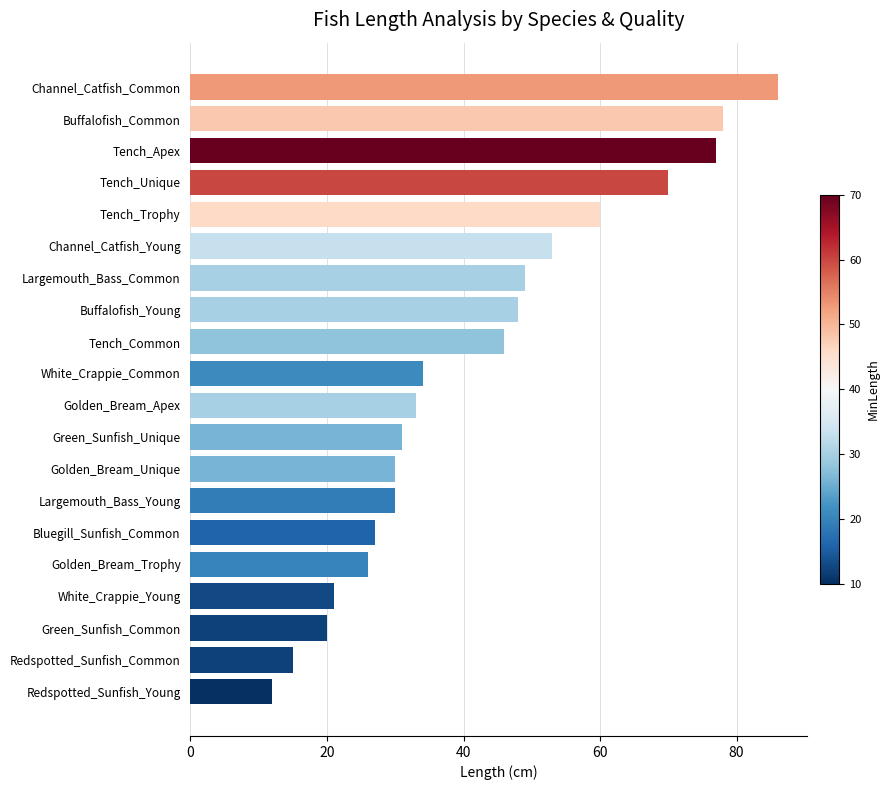

How many bars are there in total?

20